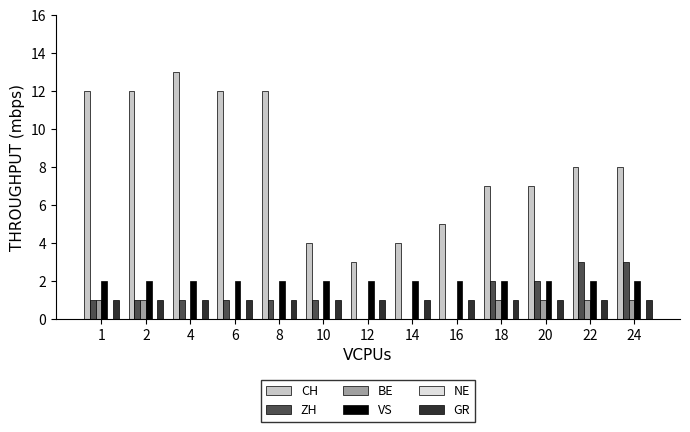

What is the average value of the GR series?

1